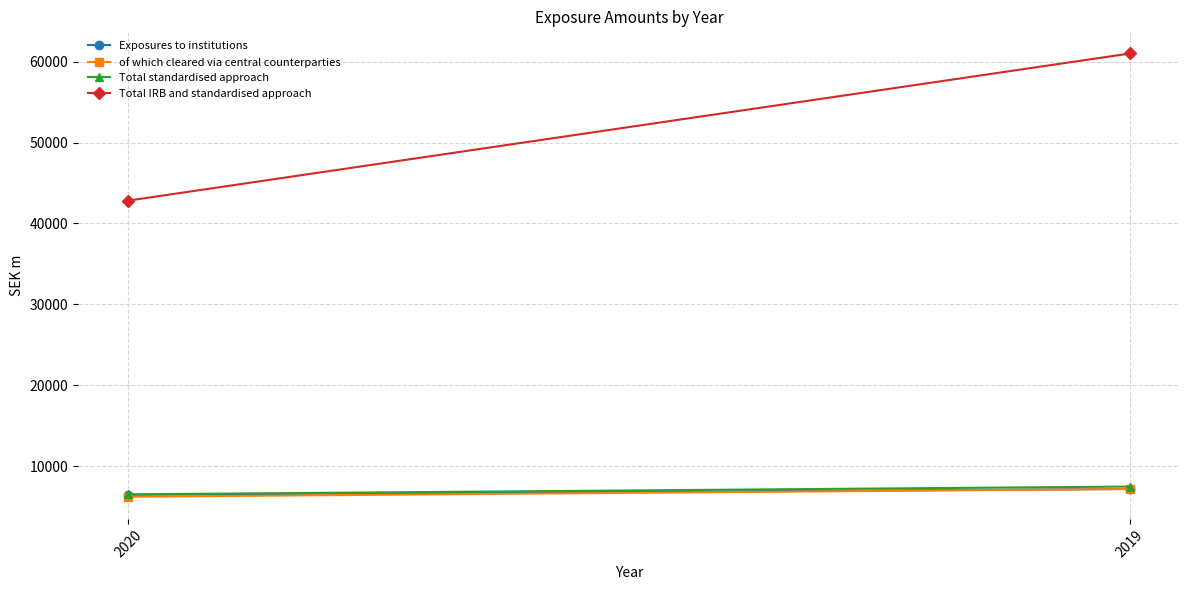

What is the spread (max minus min) of values at 2020?

36605